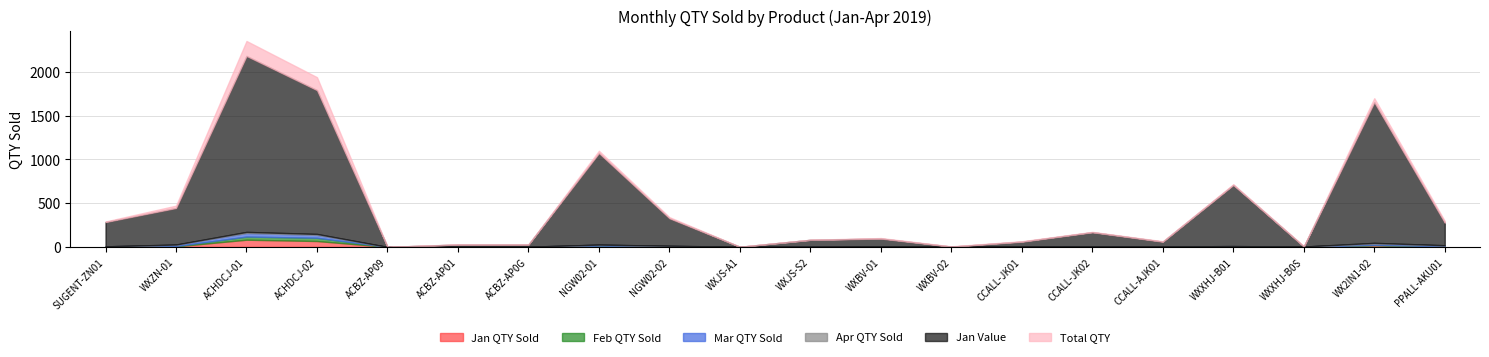

Does the chart have visible grid lines?

Yes